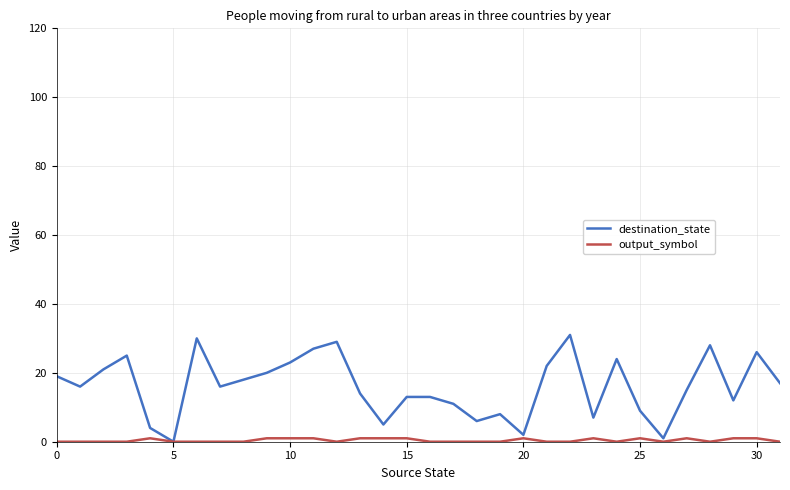

What is the highest value of the destination_state series?

31